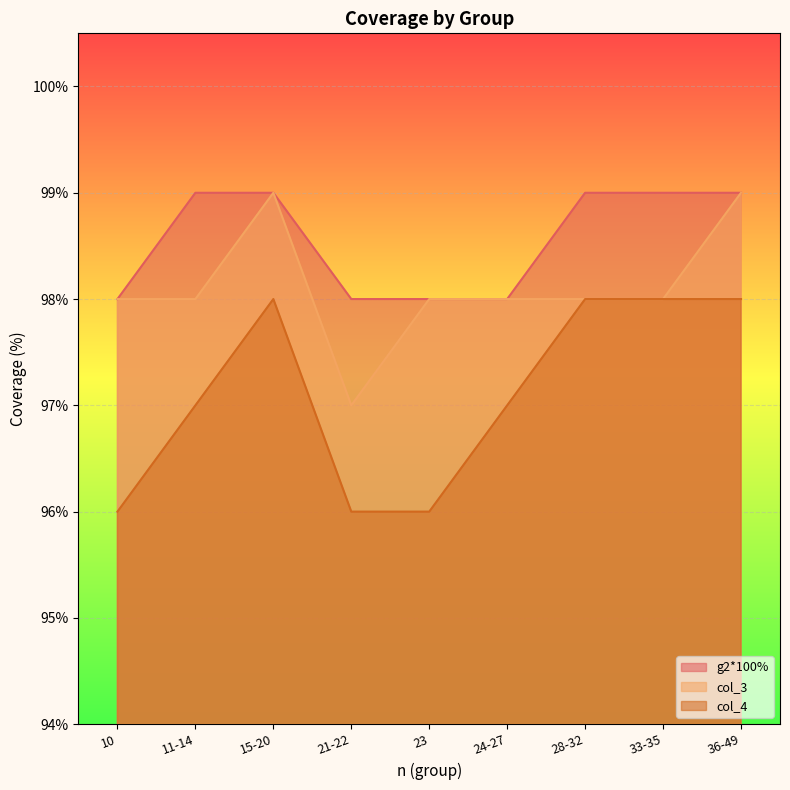

Is the value of col_3 at 33-35 greater than the value of g2*100% at 10?

No